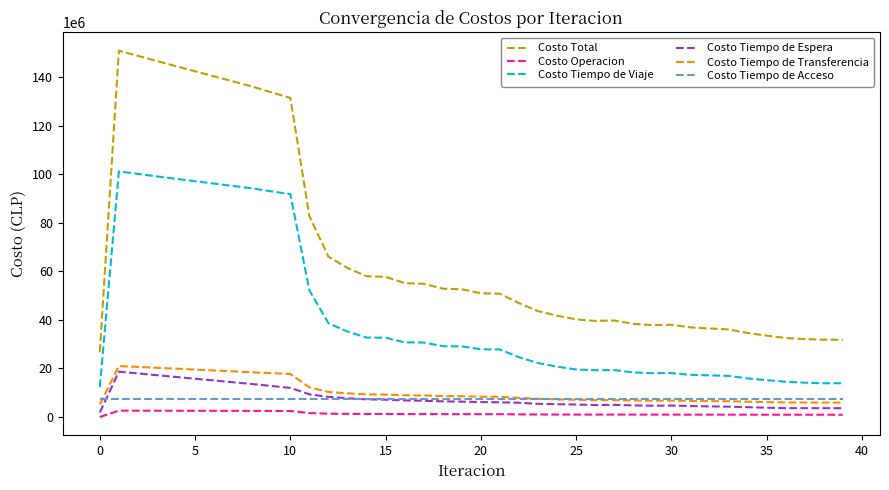

What is the maximum value shown in the chart?

150917487.8